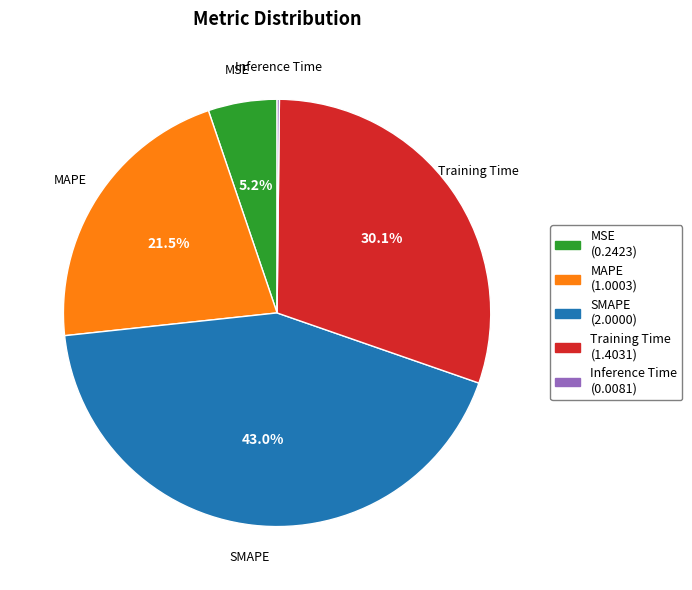

Approximately how many times larger is the value at MSE compared to Training Time?

0.2